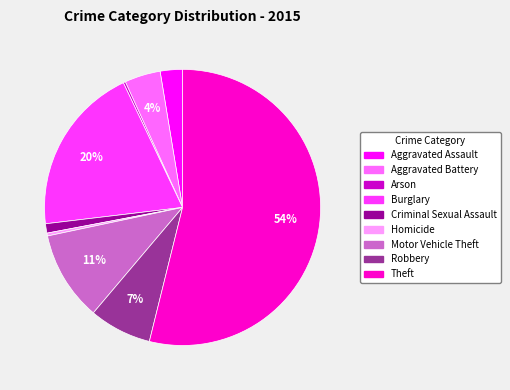

Which category accounts for the majority?

Theft